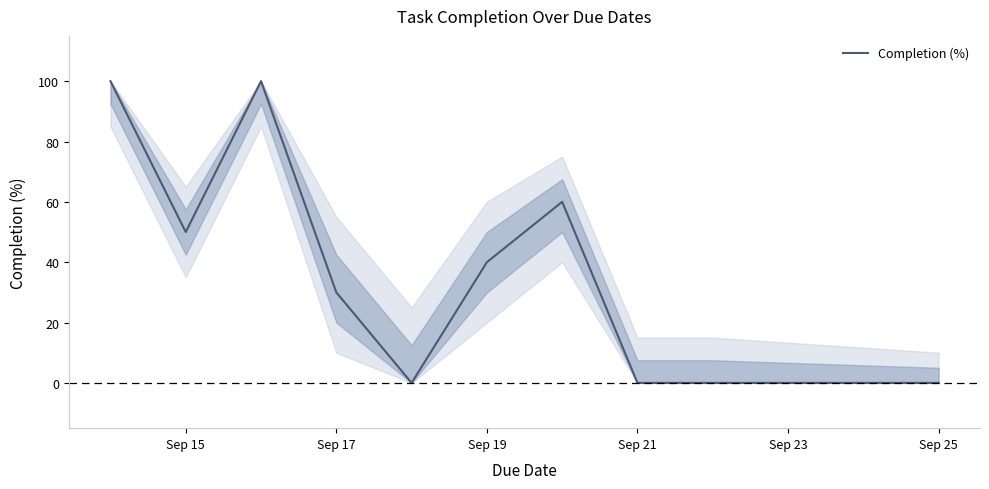

What is the difference between the maximum and minimum values?

100